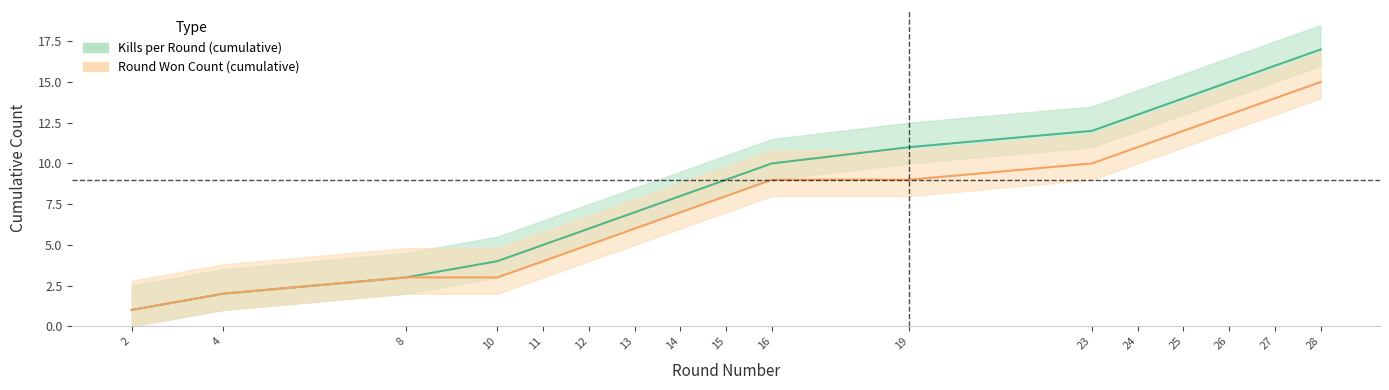

What is the difference between the maximum and minimum values in the Round Won Count (cumulative) series?

14